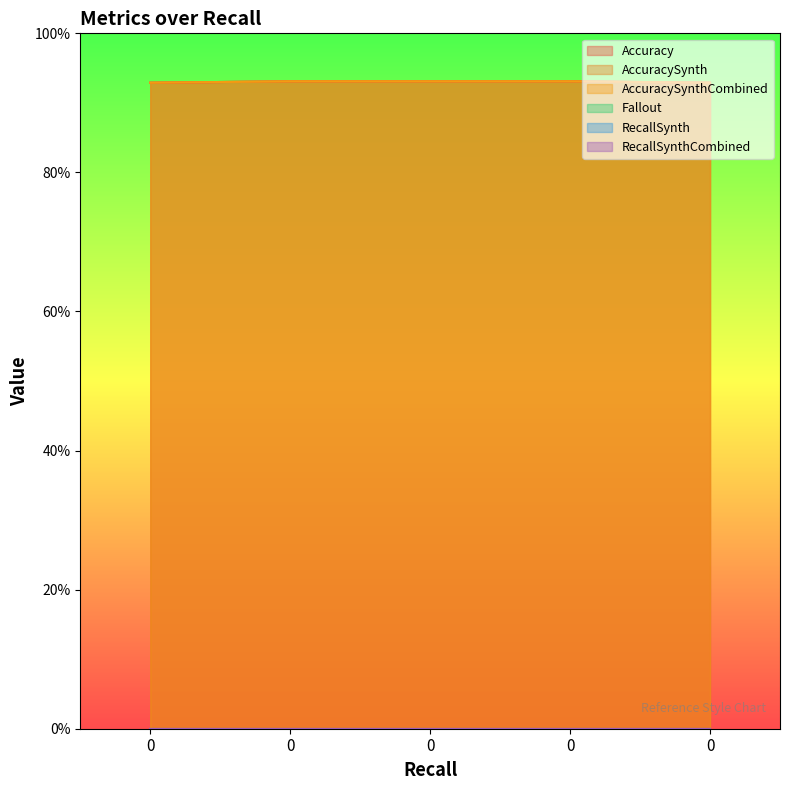

Reading left to right, what are all the values shown in this chart?

Accuracy: 0=0.9	0=0.9	0=0.9	0=0.9	0=0.9
AccuracySynth: 0=0.9	0=0.9	0=0.9	0=0.9	0=0.9
AccuracySynthCombined: 0=0.9	0=0.9	0=0.9	0=0.9	0=0.9